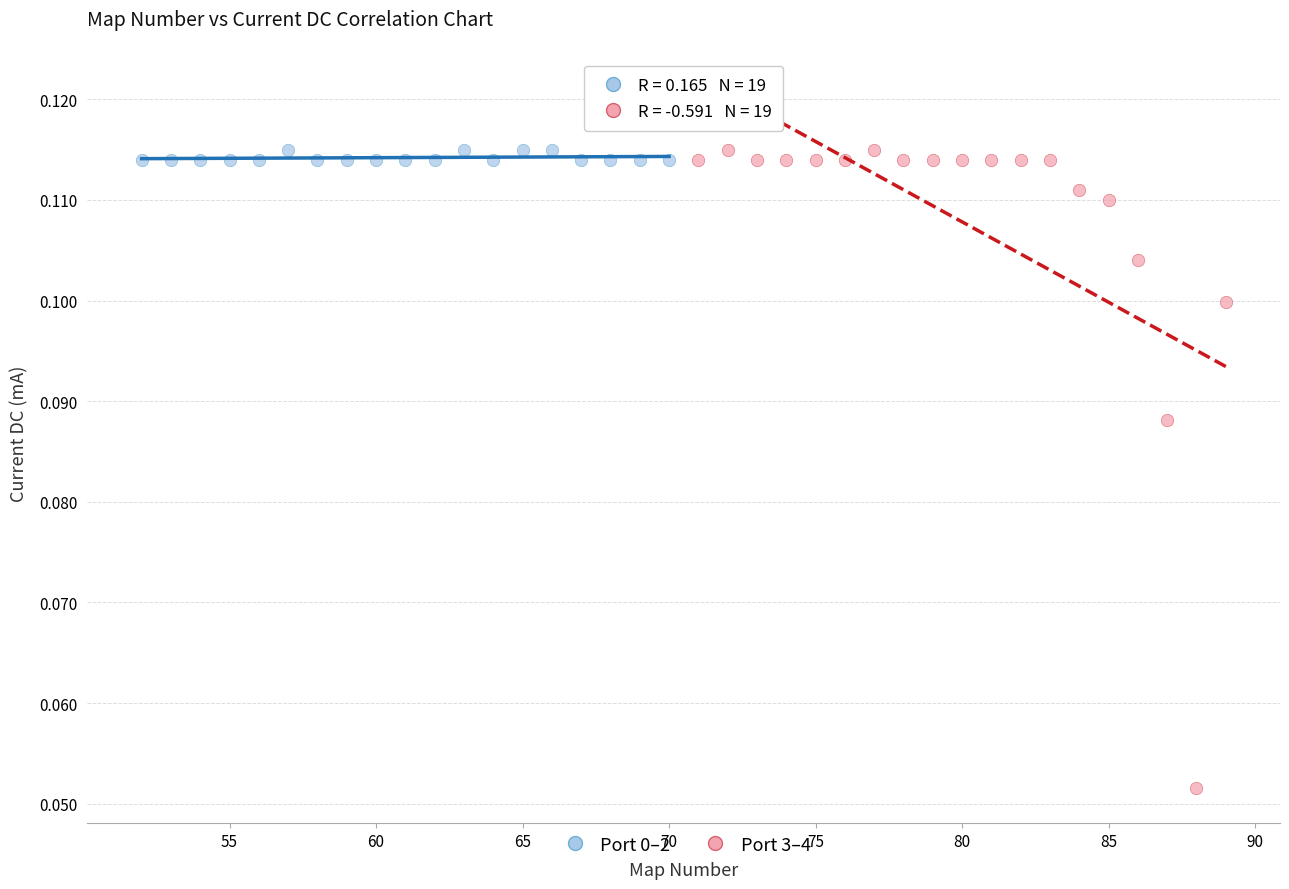

Which series has the widest spread of Y values?

Port 3–4